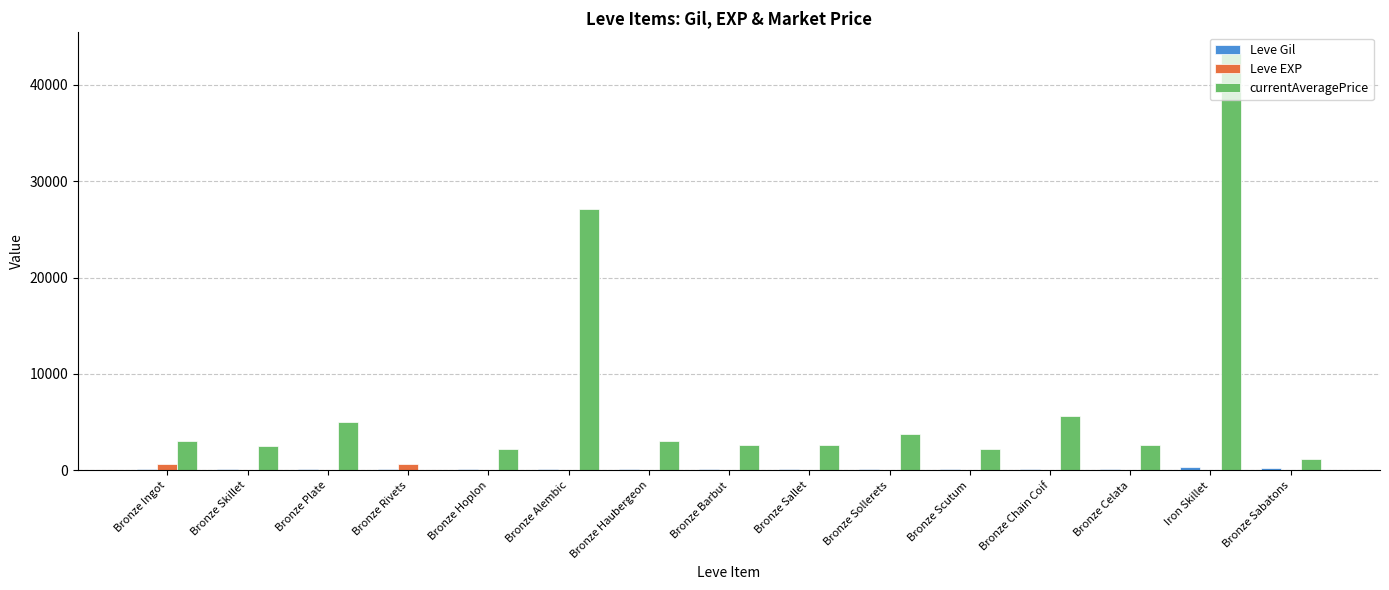

At which category is the sum across all series the highest?

Iron Skillet